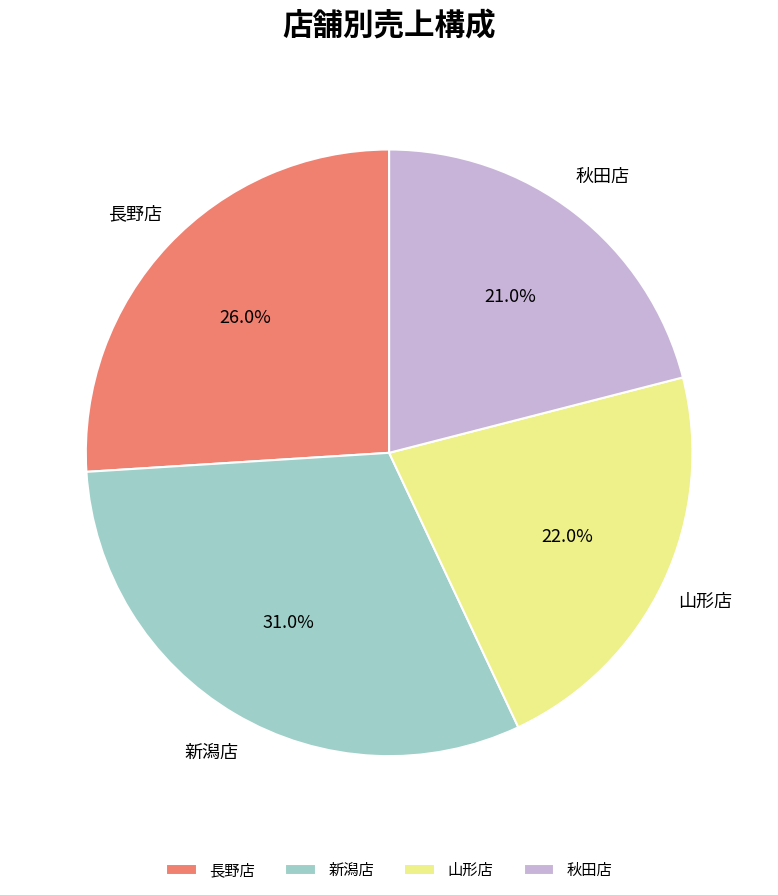

Is there a majority slice in this chart?

No